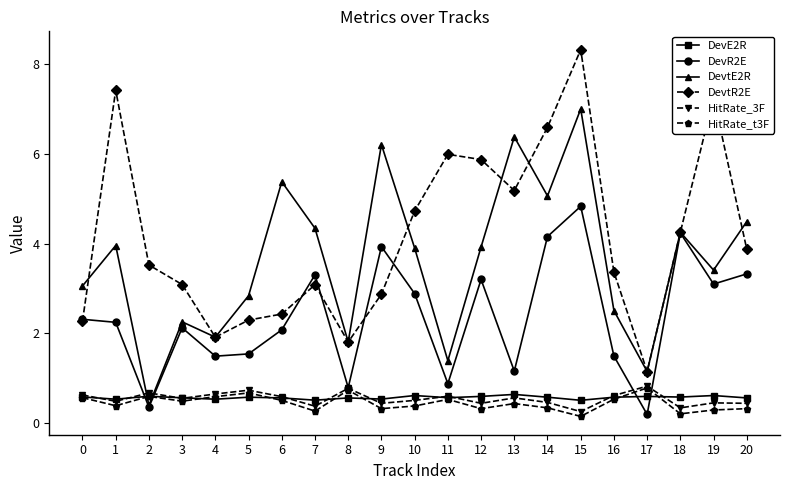

Which category has the highest value across all series?

15